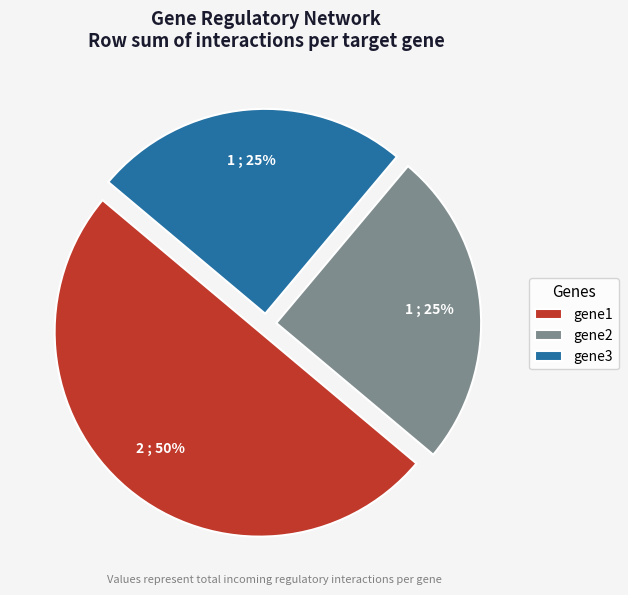

To the nearest percent, what is the difference between the gene3 and gene1 slice percentages?

25%